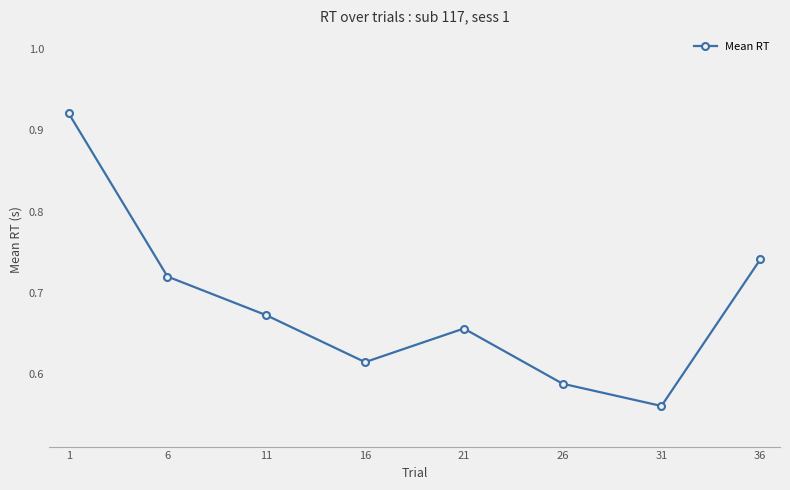

What is the change in value from 1 to 26?

-0.3